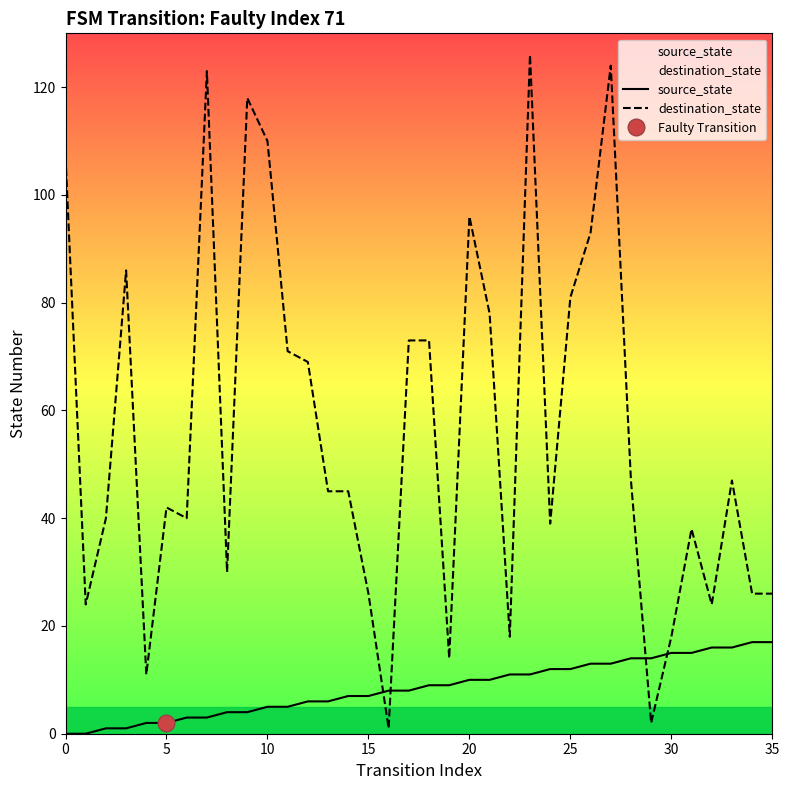

True or false: destination_state and source_state cross at least once.

True